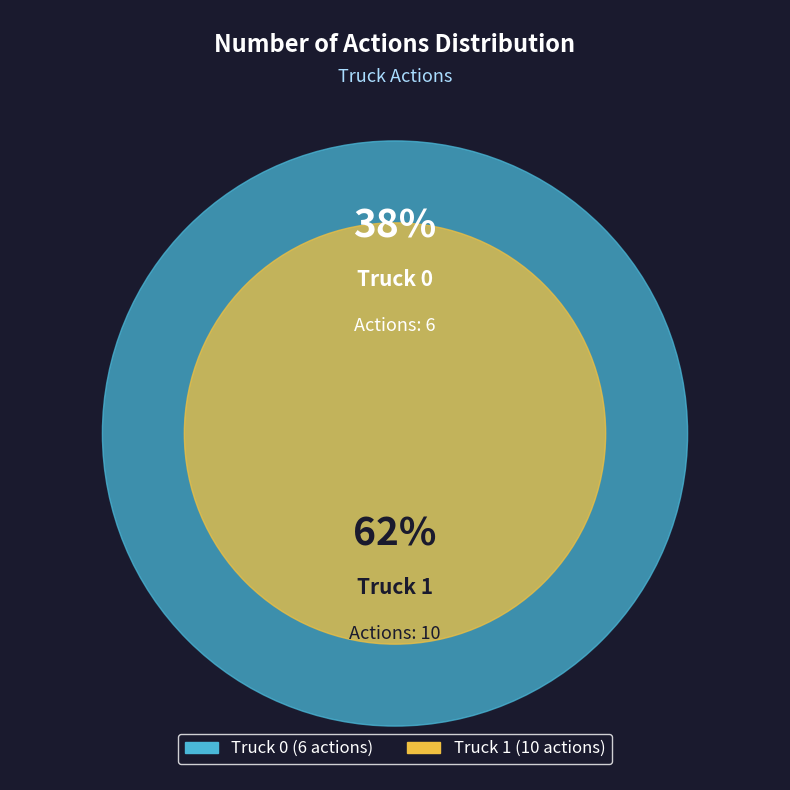

To the nearest percent, what percentage of the pie is Truck 1?

62%